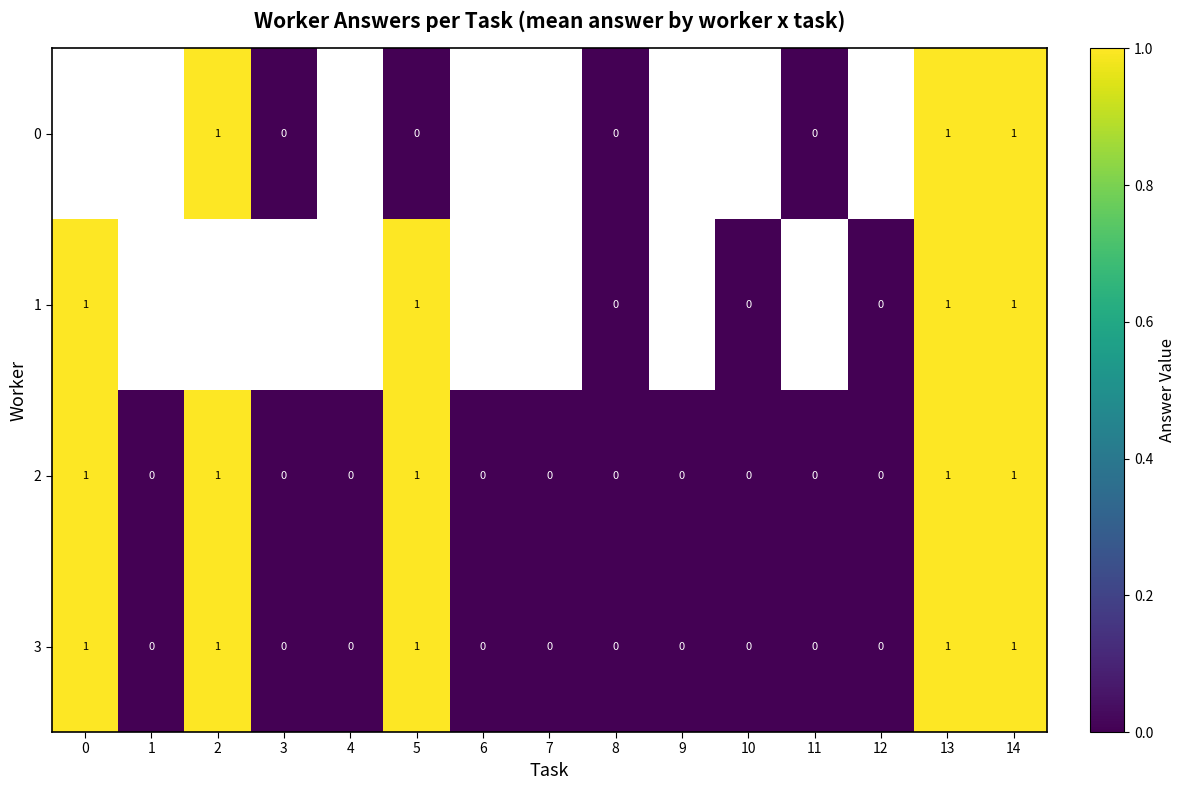

The 3 series shows 1 at 5. True or false?

True